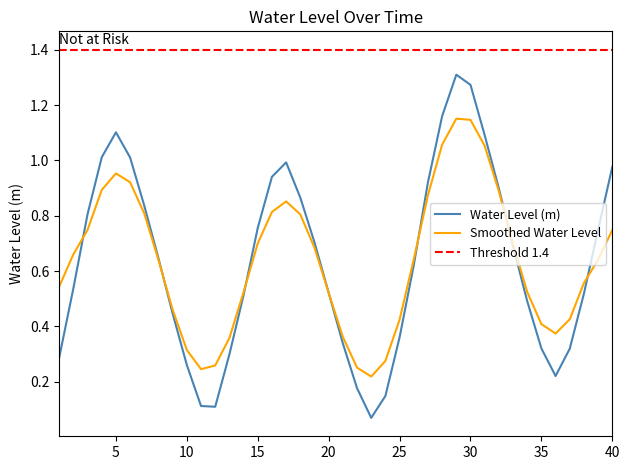

Does the chart display data point markers on the line(s)?

No